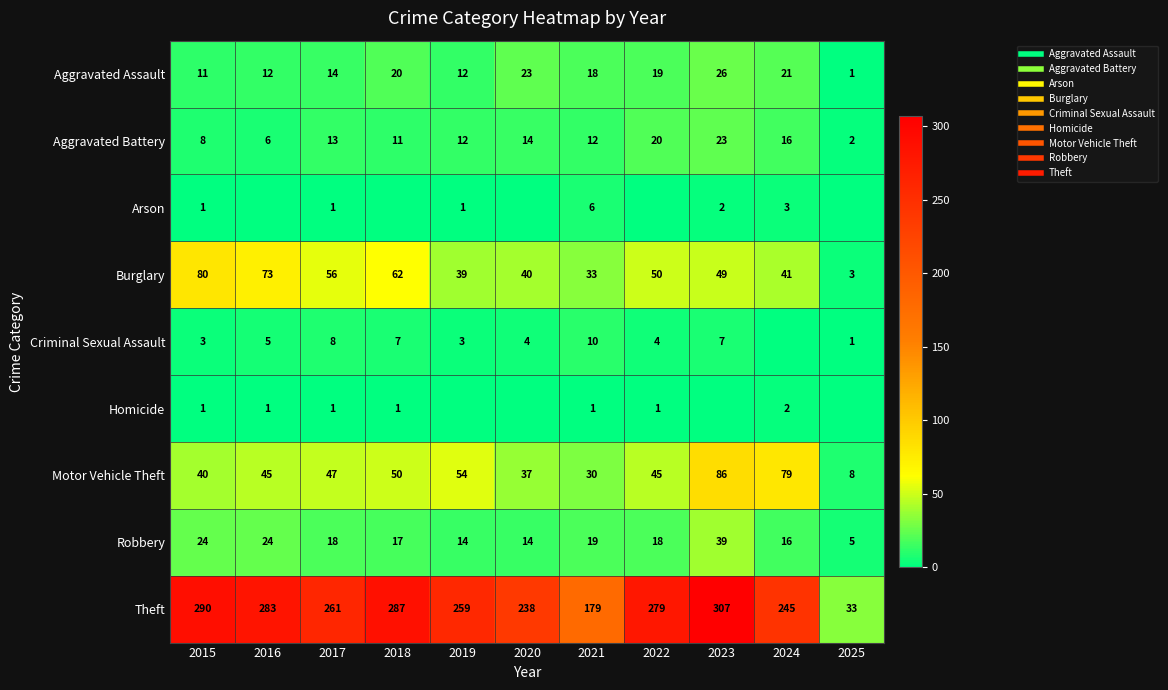

True or false: Theft has a value of 132 at 2023.

False